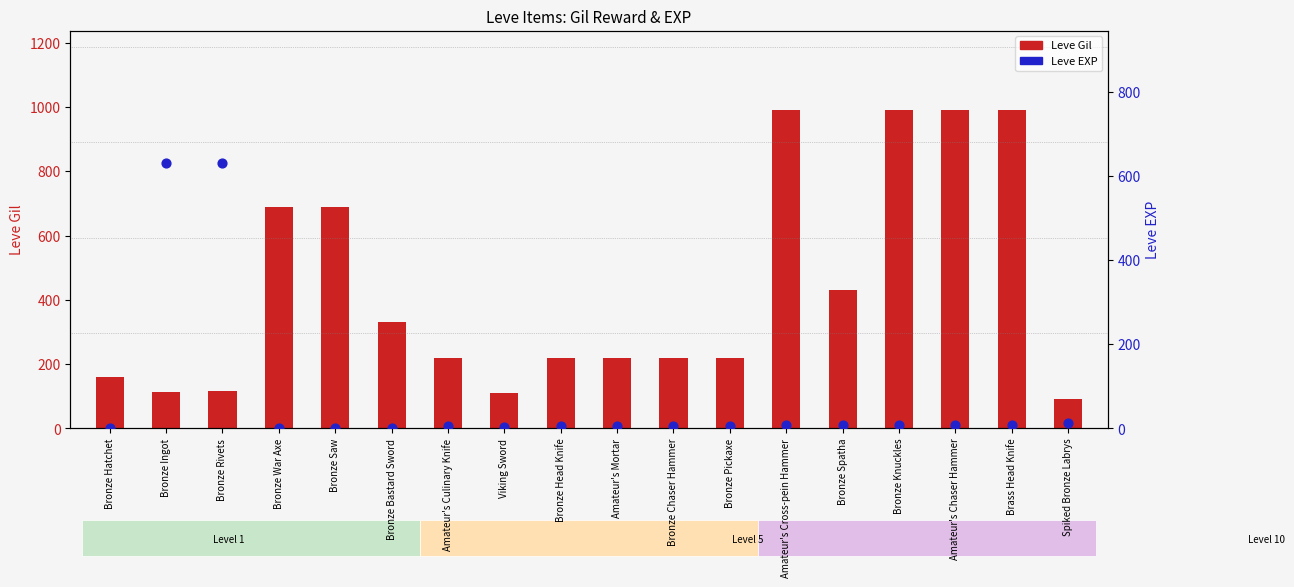

Which series has the largest Y range (max minus min)?

Leve Gil